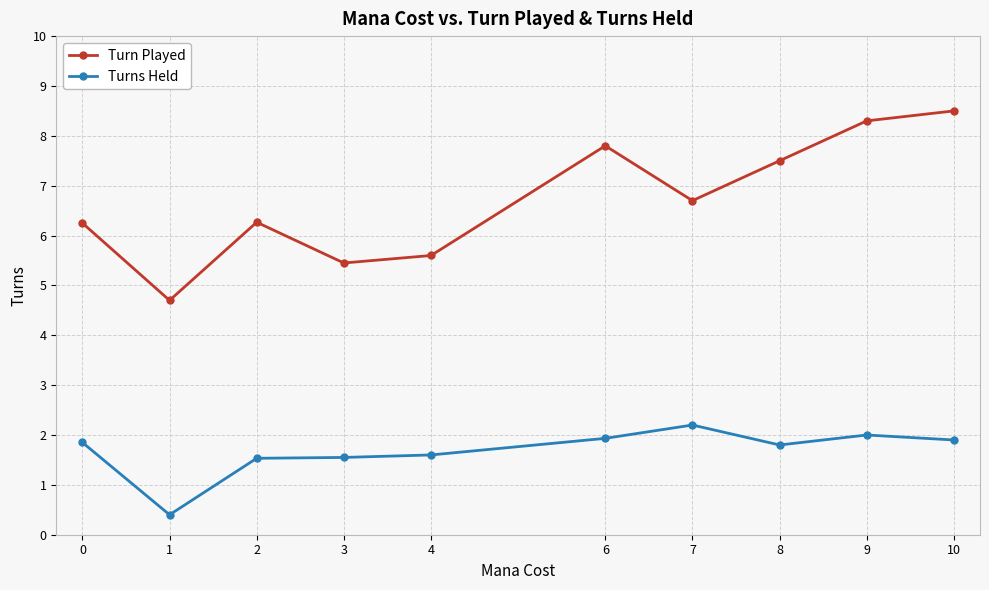

What is the value of the Turns Held point at the 4th from the left?

1.6